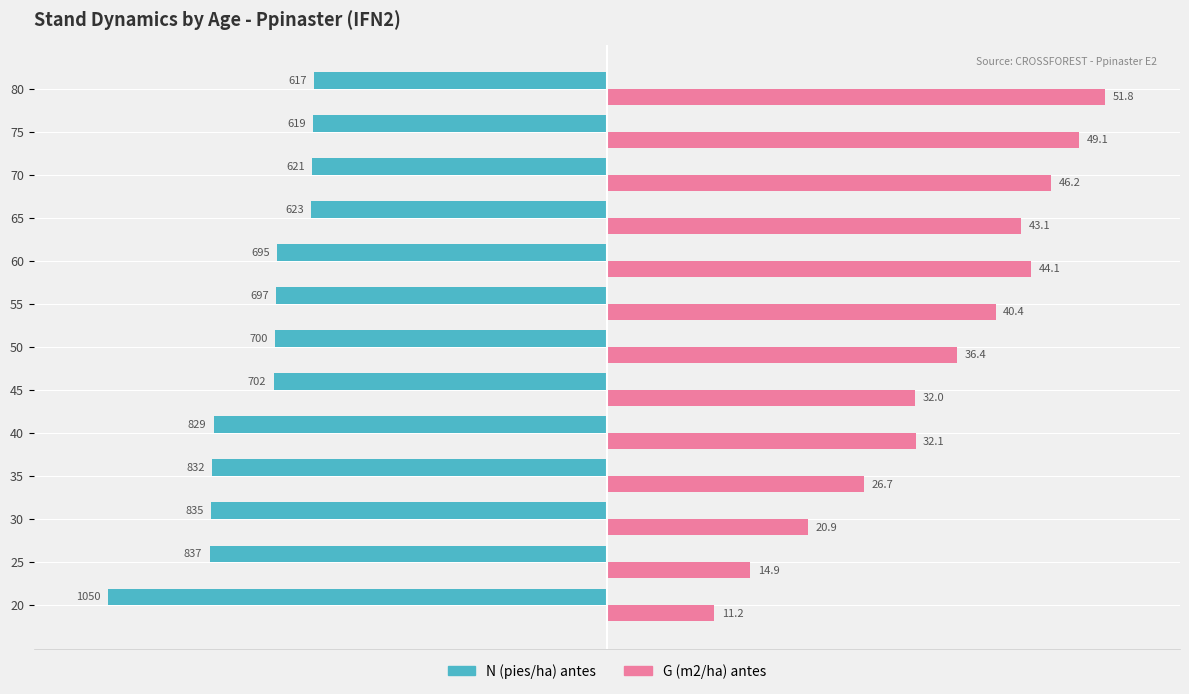

What are all the series names shown in the legend?

N (pies/ha) antes, G (m2/ha) antes